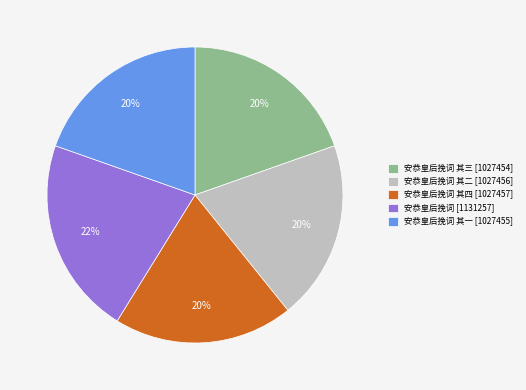

Is the sum of 安恭皇后挽词 [1131257] and 安恭皇后挽词 其一 [1027455] greater than half?

No